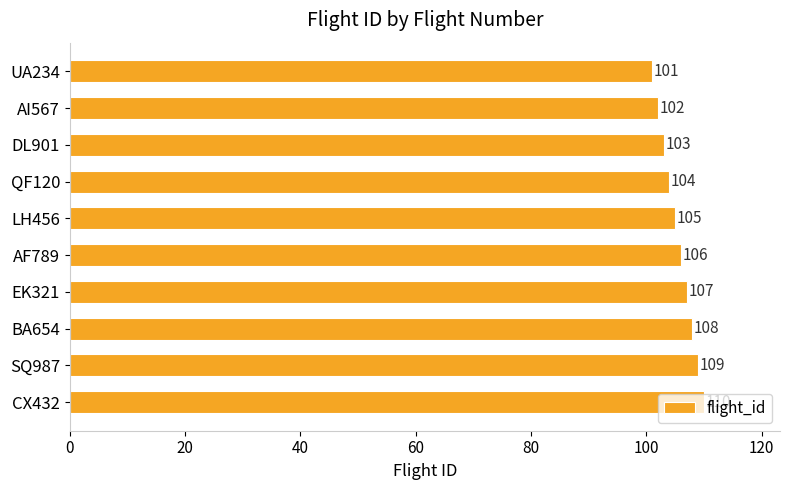

What is the label of the 2nd bar from the bottom?

SQ987